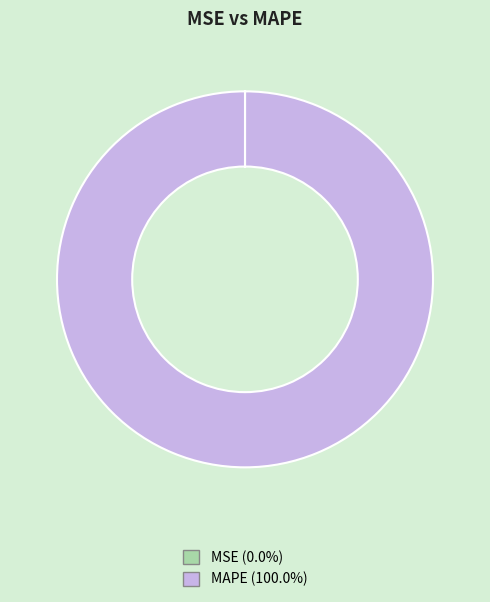

Is MAPE (100.0%) the majority of the pie?

Yes